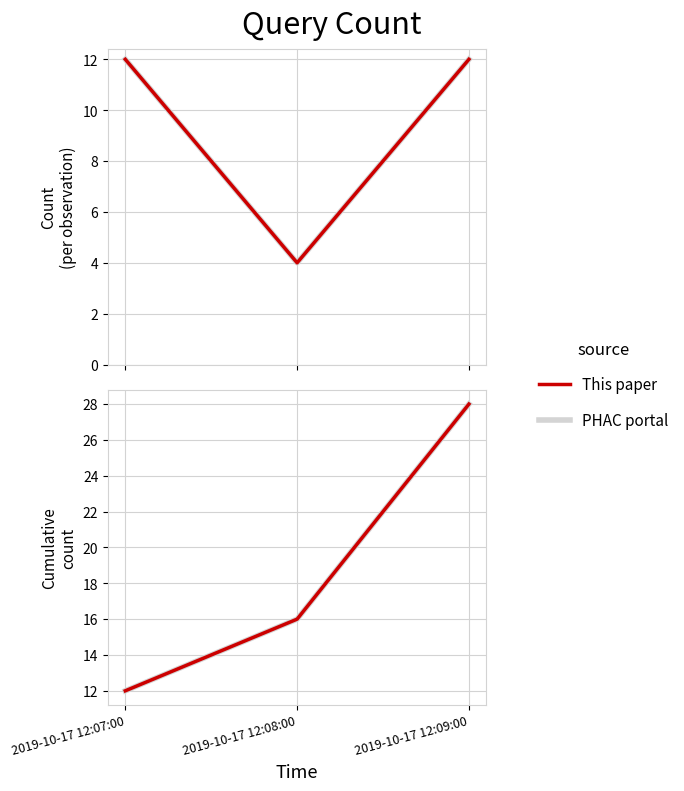

True or false: PHAC portal has a value of 10 at 2019-10-17 12:09:00.

False